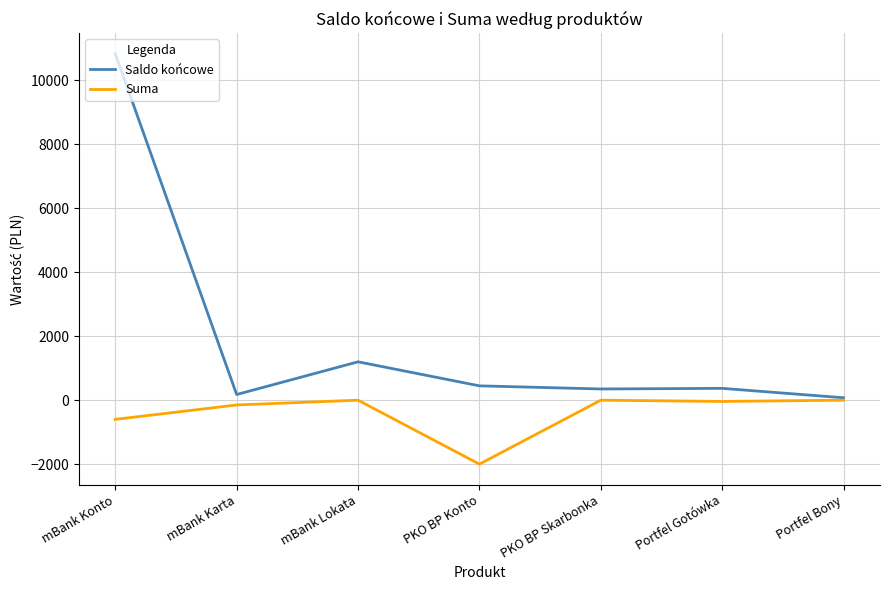

How many lines are shown in the chart?

2